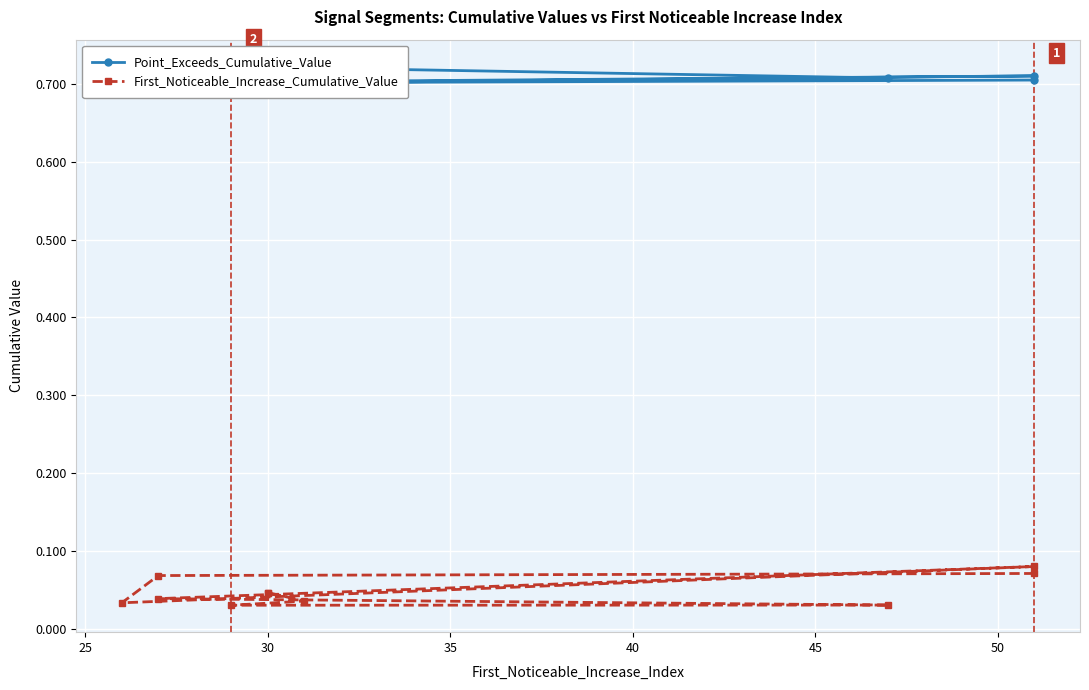

How many data points does each series have?

10